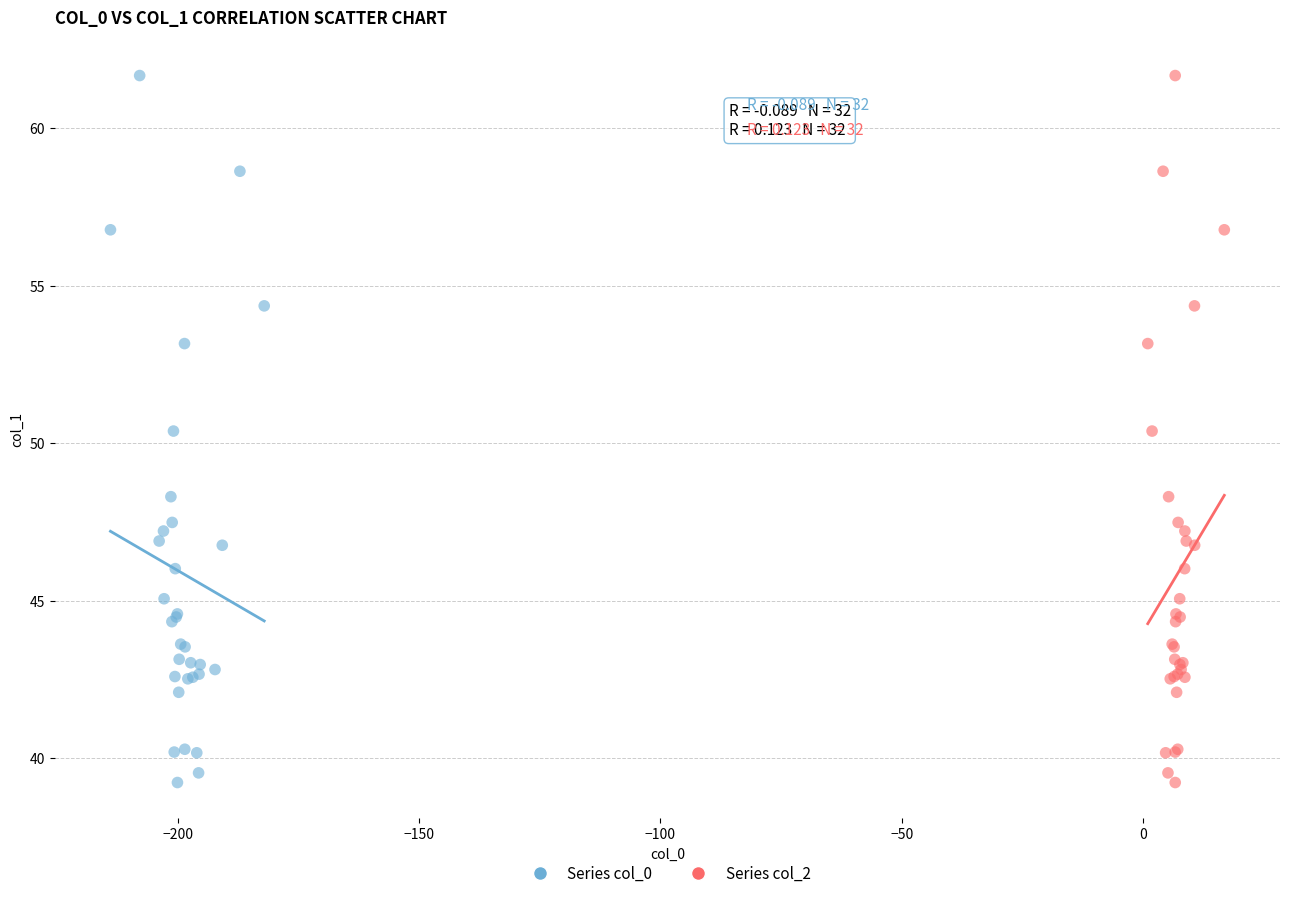

What are all the series names shown in the legend?

Series col_0, Series col_2